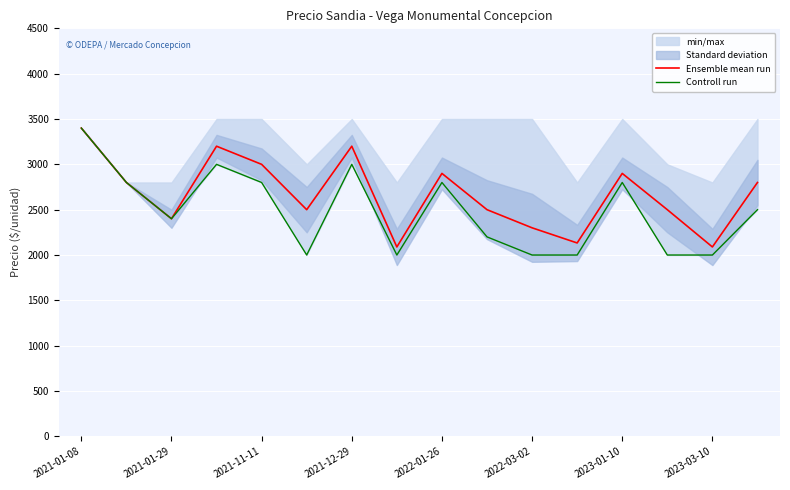

True or false: Controll run and Ensemble mean run intersect in this chart.

False